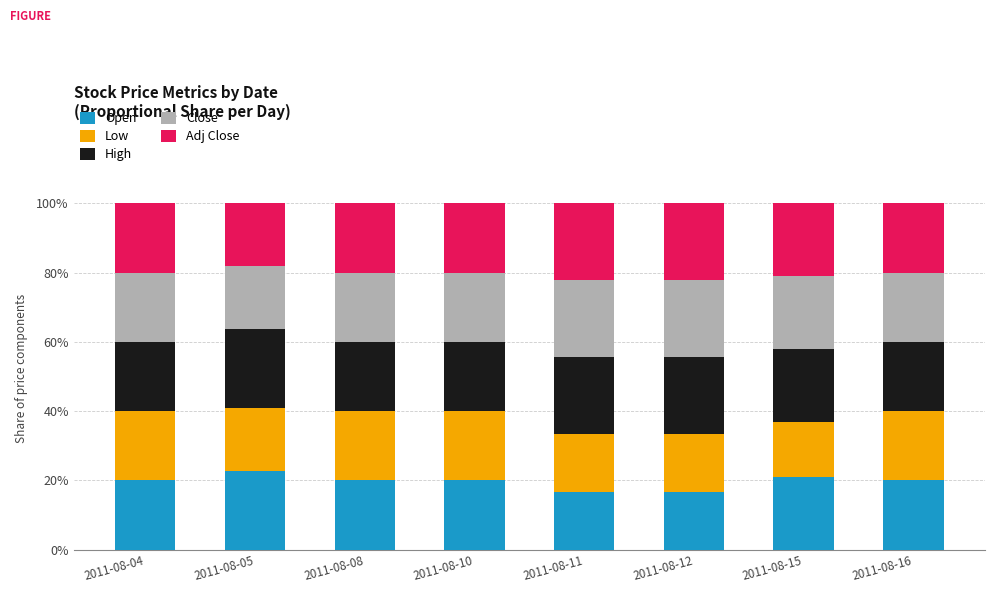

Are the bars grouped side by side (vs. stacked)?

No